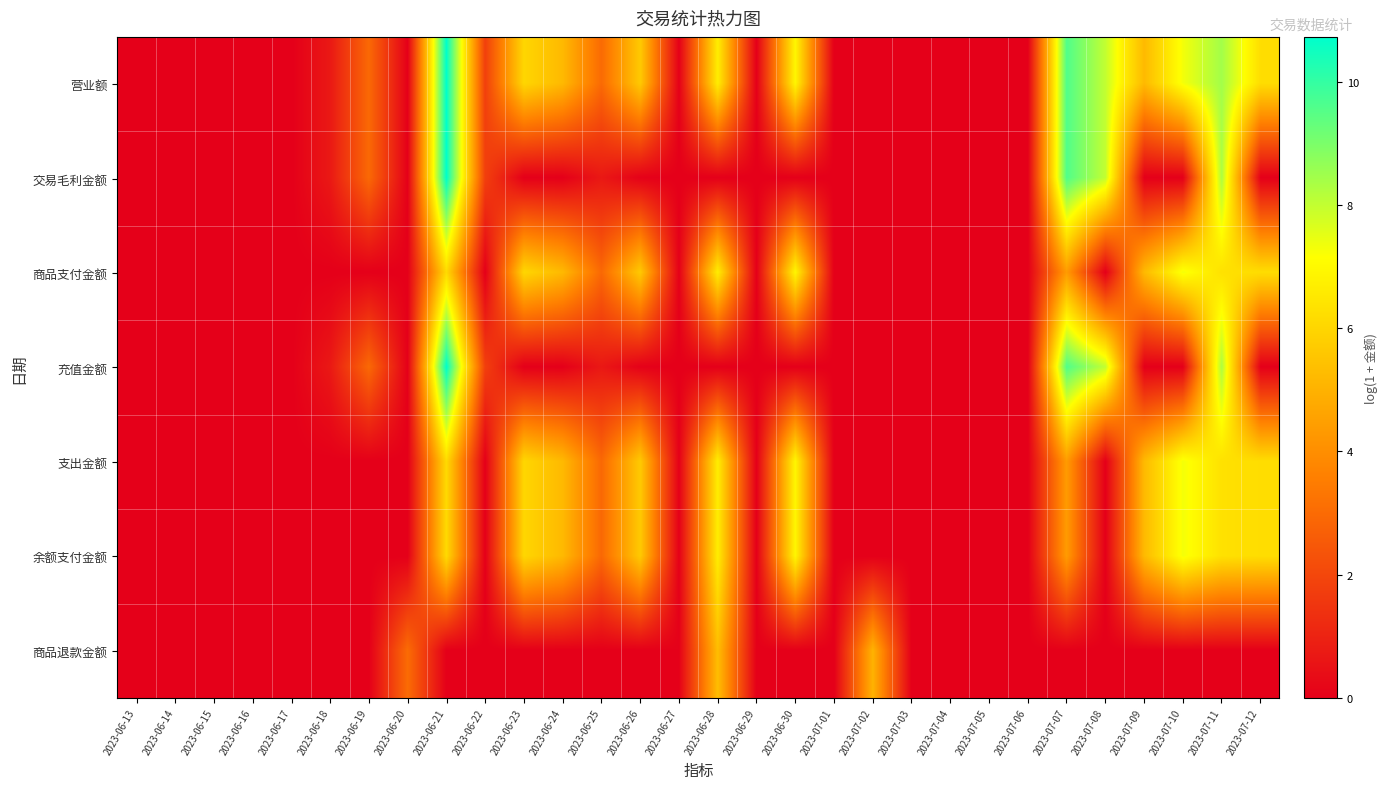

At which category does the chart reach its peak across all series?

2023-06-21